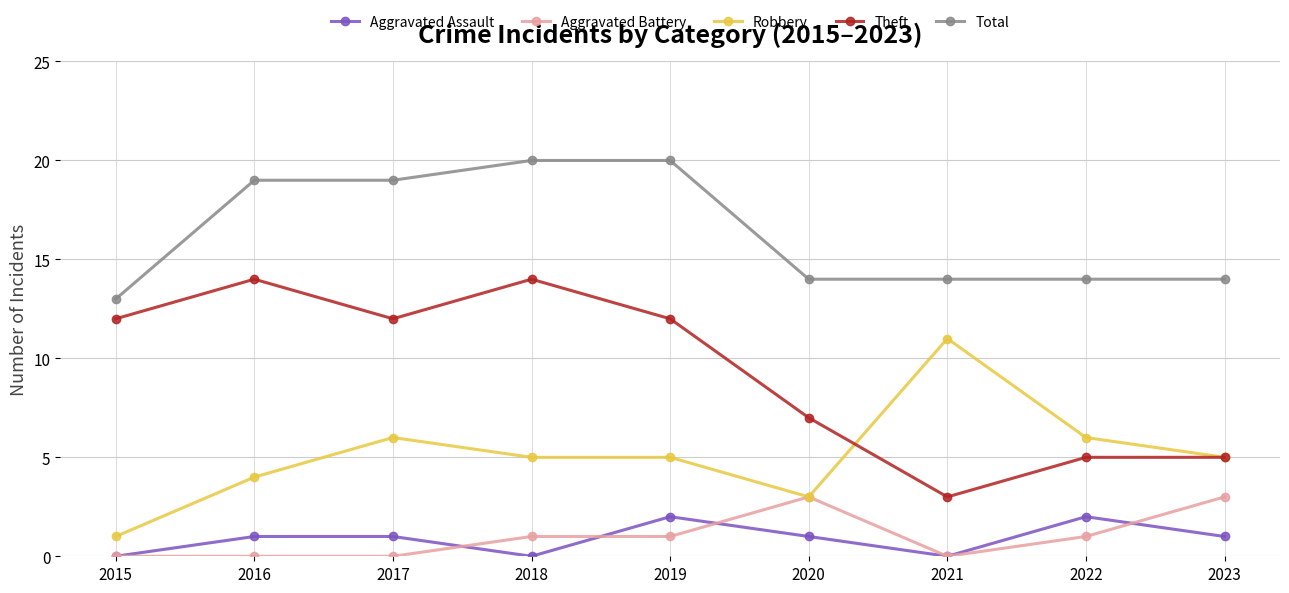

What is the total value across all series at 2019?

40